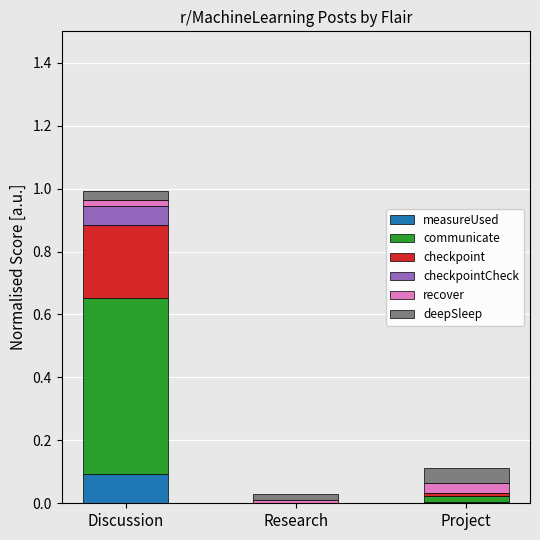

The measureUsed series shows 0.1 at Discussion. True or false?

True